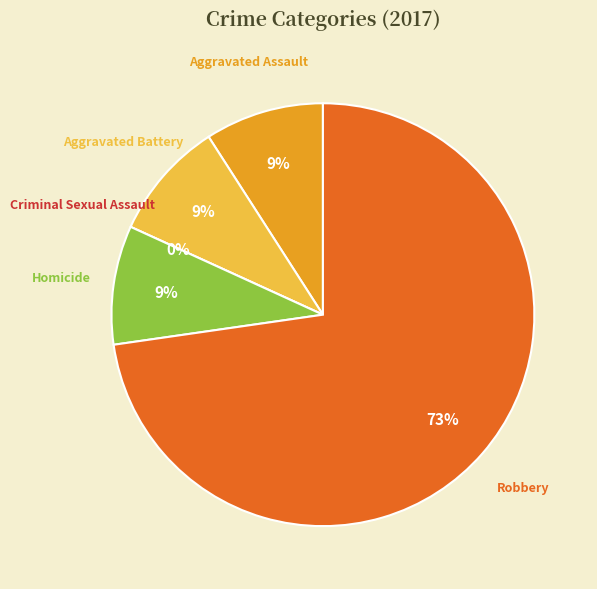

Which category has the biggest portion of the pie?

Robbery